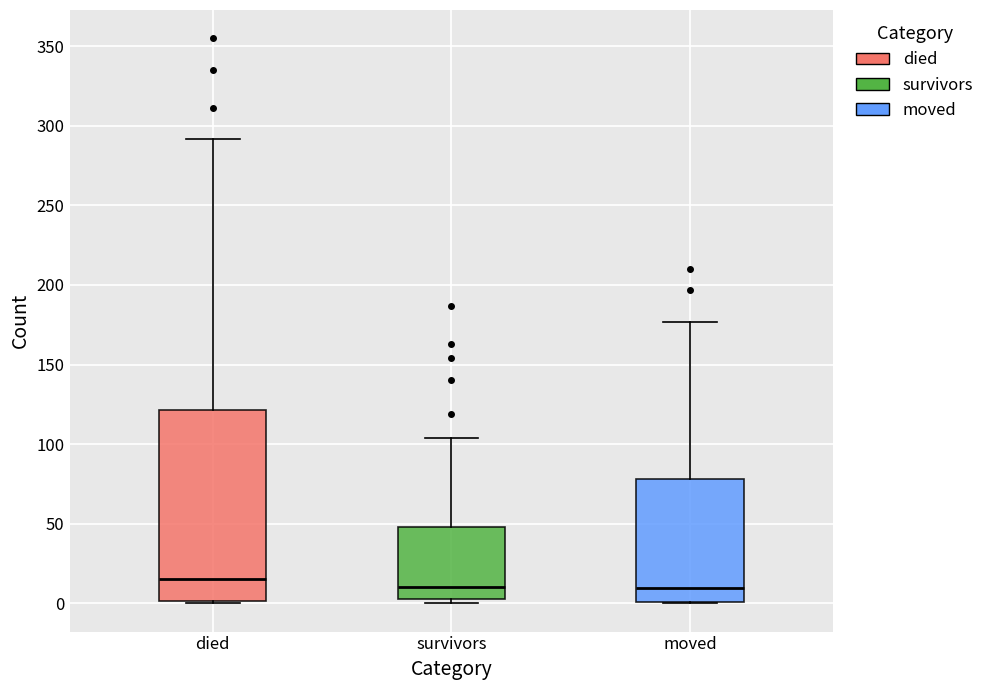

Reading left to right, read every box against the y-axis: the position of its median line, the range the box covers, and the ends of its whiskers. The values are not printed on the chart, so give them approximately, as read against the axis.

died: median 15, box 0 to 120, whiskers 0 to 290
survivors: median 10, box 5 to 50, whiskers 0 to 105
moved: median 10, box 0 to 80, whiskers 0 to 175